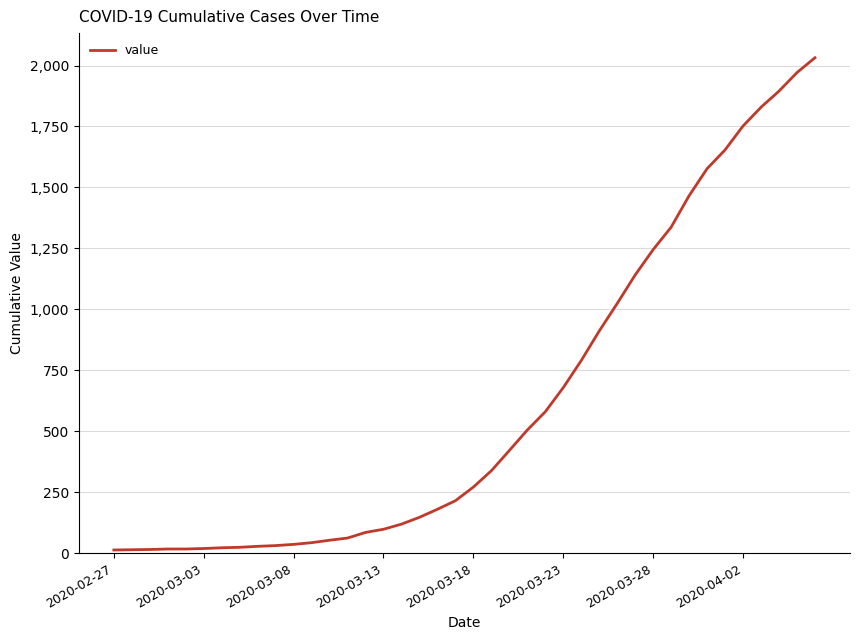

What is the greatest value displayed?

2032